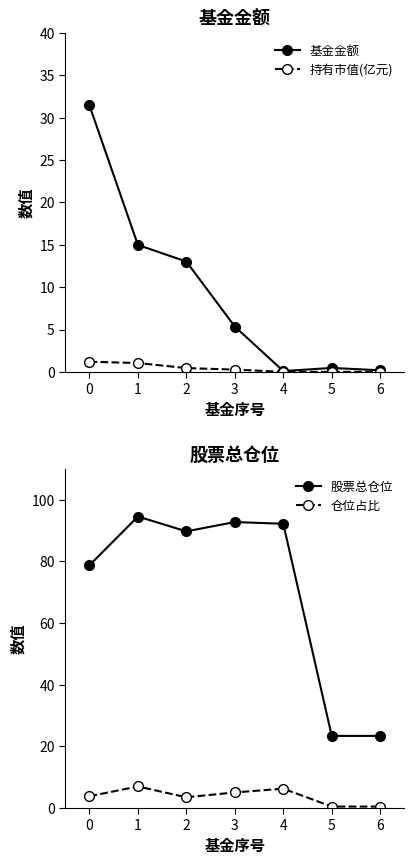

Reading left to right, what are all the values shown in this chart?

基金金额: 31.4	15.0	13.0	5.3	0.1	0.5	0.2
持有市值(亿元): 1.2	1.1	0.5	0.3	0.0	0.0	0.0
股票总仓位: 78.8	94.6	89.8	92.8	92.2	23.4	23.4
仓位占比: 3.8	7.0	3.5	5.1	6.3	0.5	0.5